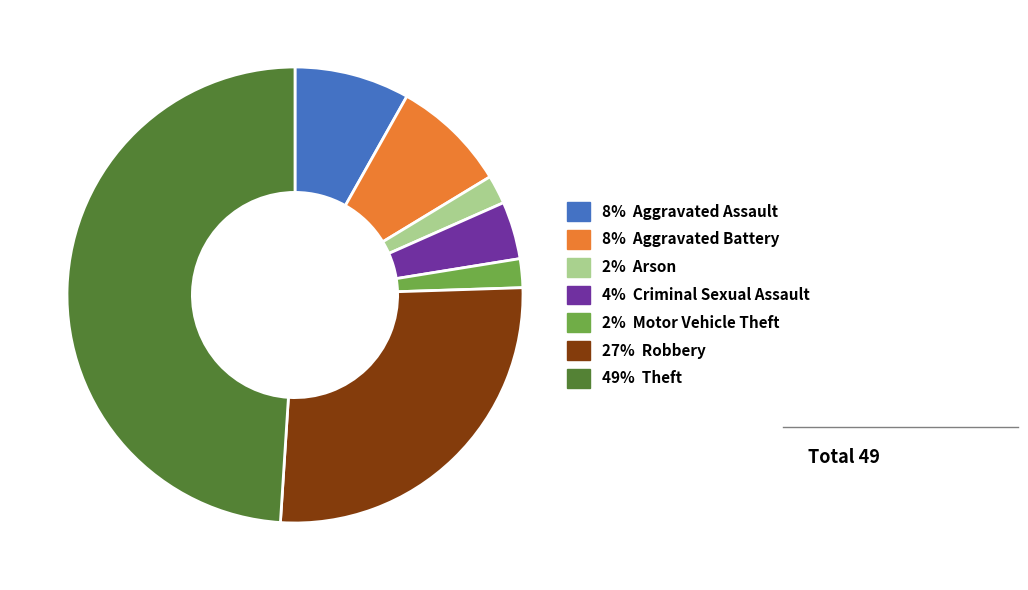

Does any single category account for the majority?

No